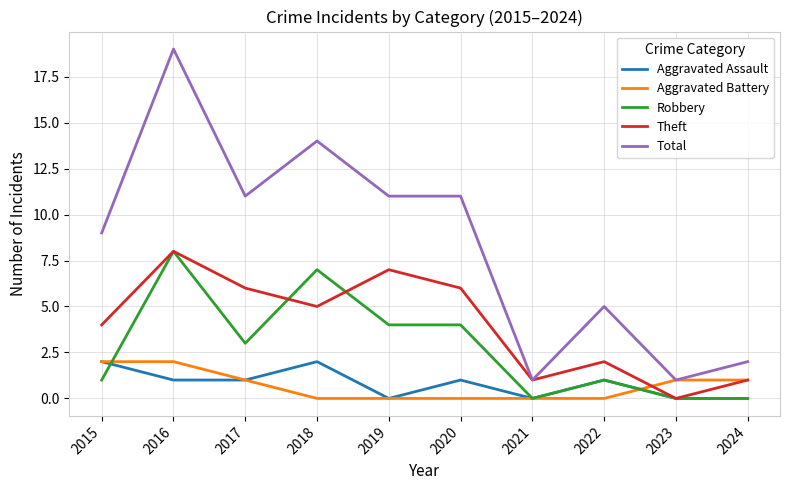

What are all the series names shown in the legend?

Aggravated Assault, Aggravated Battery, Robbery, Theft, Total